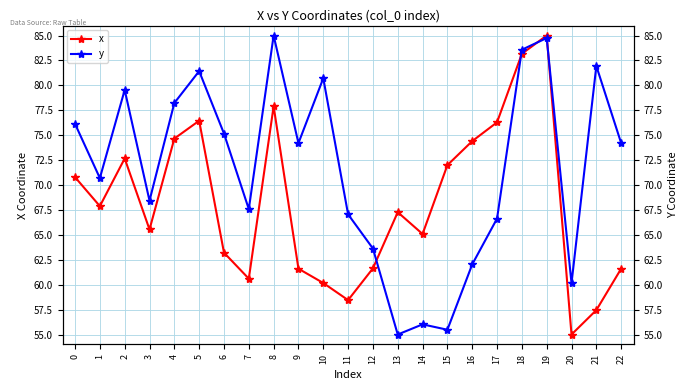

True or false: x has a value of 128.3 at 15.

False